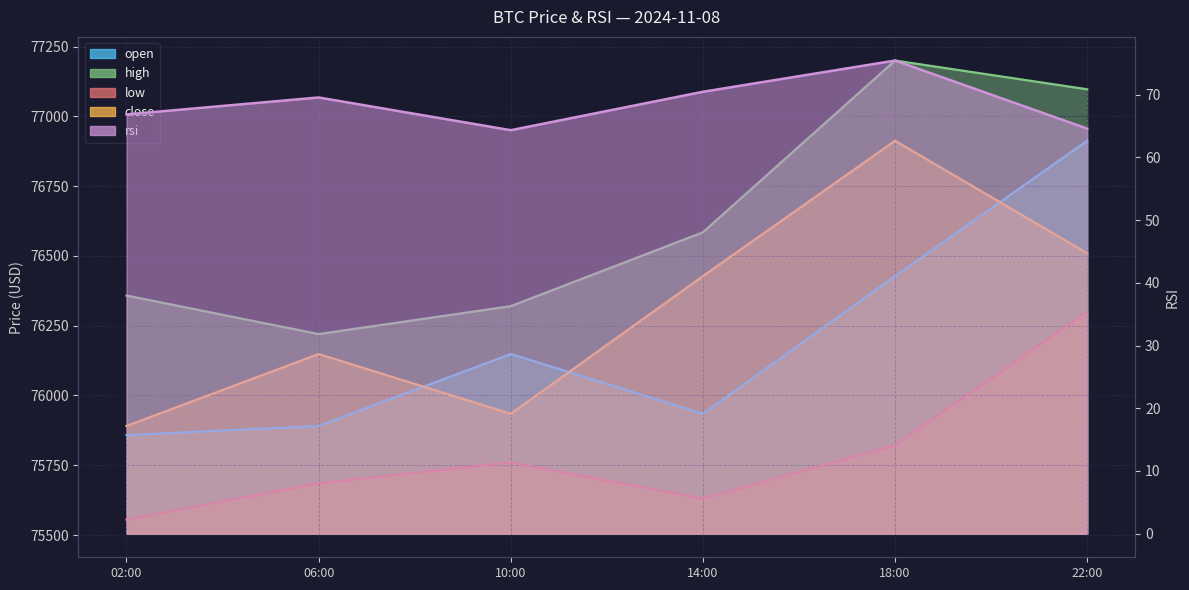

What position from the right is 18:00?

2